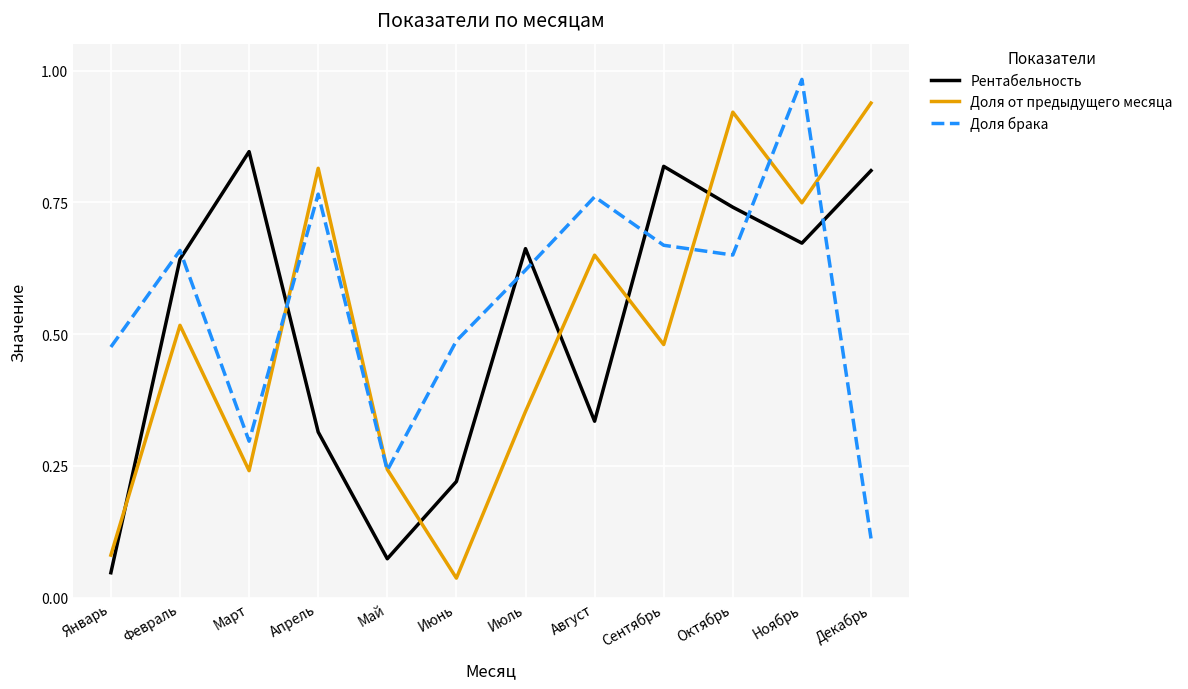

Where is the first local maximum for Доля брака?

Февраль